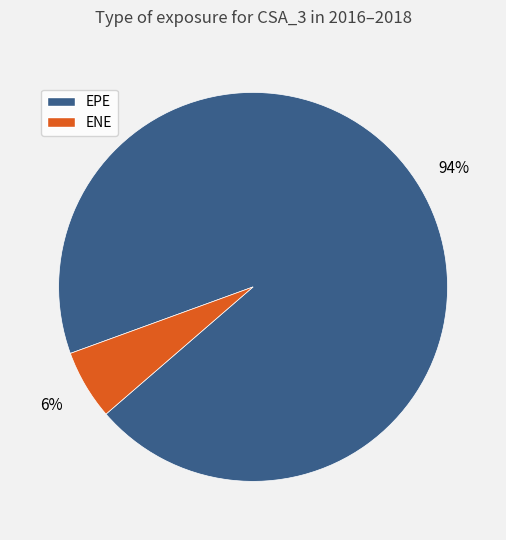

Is there any slice that represents more than half of the pie?

Yes